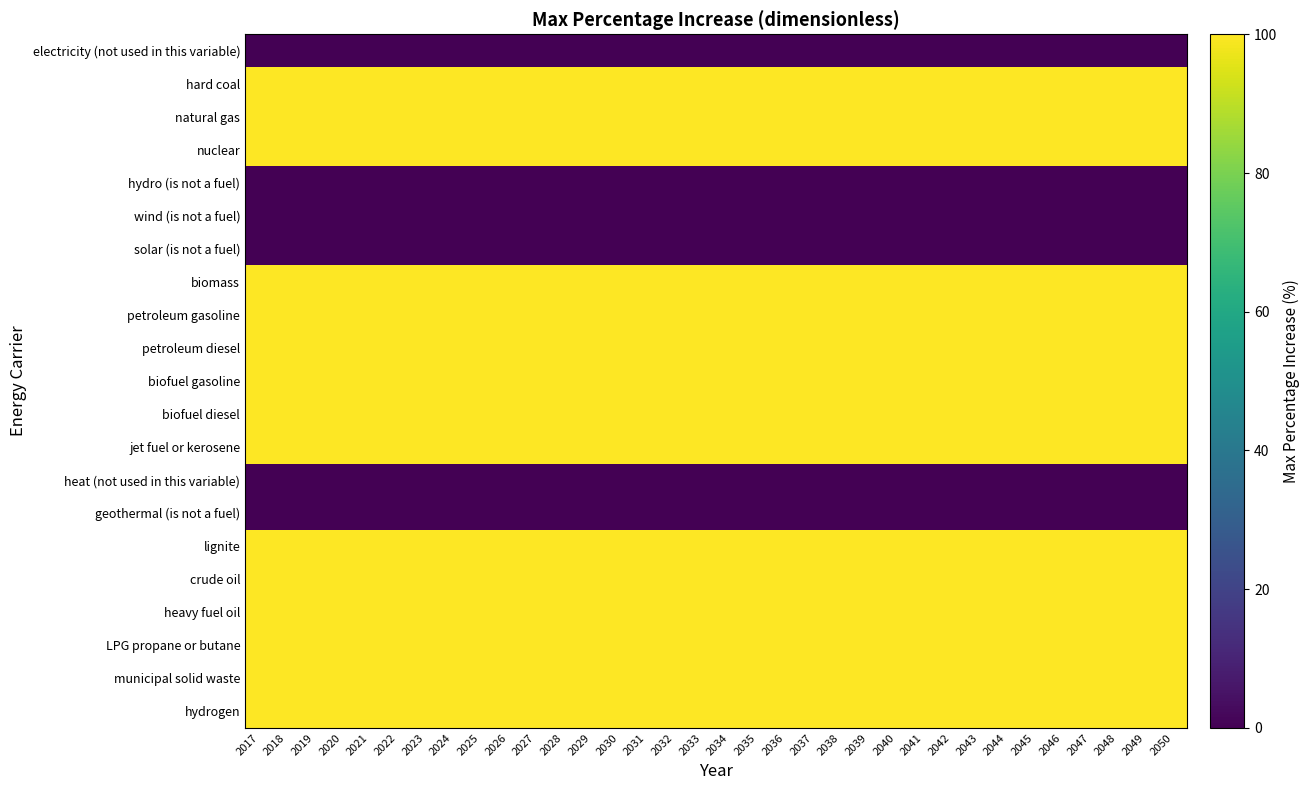

Reading left to right, what are all the values shown in this chart?

electricity (not used in this variable): 2017=0	2018=0	2019=0	2020=0	2021=0	2022=0	2023=0	2024=0	2025=0	2026=0	2027=0	2028=0	2029=0	2030=0	2031=0	2032=0	2033=0	2034=0	2035=0	2036=0	2037=0	2038=0	2039=0	2040=0	2041=0	2042=0	2043=0	2044=0	2045=0	2046=0	2047=0	2048=0	2049=0	2050=0
hard coal: 2017=100	2018=100	2019=100	2020=100	2021=100	2022=100	2023=100	2024=100	2025=100	2026=100	2027=100	2028=100	2029=100	2030=100	2031=100	2032=100	2033=100	2034=100	2035=100	2036=100	2037=100	2038=100	2039=100	2040=100	2041=100	2042=100	2043=100	2044=100	2045=100	2046=100	2047=100	2048=100	2049=100	2050=100
natural gas: 2017=100	2018=100	2019=100	2020=100	2021=100	2022=100	2023=100	2024=100	2025=100	2026=100	2027=100	2028=100	2029=100	2030=100	2031=100	2032=100	2033=100	2034=100	2035=100	2036=100	2037=100	2038=100	2039=100	2040=100	2041=100	2042=100	2043=100	2044=100	2045=100	2046=100	2047=100	2048=100	2049=100	2050=100
nuclear: 2017=100	2018=100	2019=100	2020=100	2021=100	2022=100	2023=100	2024=100	2025=100	2026=100	2027=100	2028=100	2029=100	2030=100	2031=100	2032=100	2033=100	2034=100	2035=100	2036=100	2037=100	2038=100	2039=100	2040=100	2041=100	2042=100	2043=100	2044=100	2045=100	2046=100	2047=100	2048=100	2049=100	2050=100
hydro (is not a fuel): 2017=0	2018=0	2019=0	2020=0	2021=0	2022=0	2023=0	2024=0	2025=0	2026=0	2027=0	2028=0	2029=0	2030=0	2031=0	2032=0	2033=0	2034=0	2035=0	2036=0	2037=0	2038=0	2039=0	2040=0	2041=0	2042=0	2043=0	2044=0	2045=0	2046=0	2047=0	2048=0	2049=0	2050=0
wind (is not a fuel): 2017=0	2018=0	2019=0	2020=0	2021=0	2022=0	2023=0	2024=0	2025=0	2026=0	2027=0	2028=0	2029=0	2030=0	2031=0	2032=0	2033=0	2034=0	2035=0	2036=0	2037=0	2038=0	2039=0	2040=0	2041=0	2042=0	2043=0	2044=0	2045=0	2046=0	2047=0	2048=0	2049=0	2050=0
solar (is not a fuel): 2017=0	2018=0	2019=0	2020=0	2021=0	2022=0	2023=0	2024=0	2025=0	2026=0	2027=0	2028=0	2029=0	2030=0	2031=0	2032=0	2033=0	2034=0	2035=0	2036=0	2037=0	2038=0	2039=0	2040=0	2041=0	2042=0	2043=0	2044=0	2045=0	2046=0	2047=0	2048=0	2049=0	2050=0
biomass: 2017=100	2018=100	2019=100	2020=100	2021=100	2022=100	2023=100	2024=100	2025=100	2026=100	2027=100	2028=100	2029=100	2030=100	2031=100	2032=100	2033=100	2034=100	2035=100	2036=100	2037=100	2038=100	2039=100	2040=100	2041=100	2042=100	2043=100	2044=100	2045=100	2046=100	2047=100	2048=100	2049=100	2050=100
petroleum gasoline: 2017=100	2018=100	2019=100	2020=100	2021=100	2022=100	2023=100	2024=100	2025=100	2026=100	2027=100	2028=100	2029=100	2030=100	2031=100	2032=100	2033=100	2034=100	2035=100	2036=100	2037=100	2038=100	2039=100	2040=100	2041=100	2042=100	2043=100	2044=100	2045=100	2046=100	2047=100	2048=100	2049=100	2050=100
petroleum diesel: 2017=100	2018=100	2019=100	2020=100	2021=100	2022=100	2023=100	2024=100	2025=100	2026=100	2027=100	2028=100	2029=100	2030=100	2031=100	2032=100	2033=100	2034=100	2035=100	2036=100	2037=100	2038=100	2039=100	2040=100	2041=100	2042=100	2043=100	2044=100	2045=100	2046=100	2047=100	2048=100	2049=100	2050=100
biofuel gasoline: 2017=100	2018=100	2019=100	2020=100	2021=100	2022=100	2023=100	2024=100	2025=100	2026=100	2027=100	2028=100	2029=100	2030=100	2031=100	2032=100	2033=100	2034=100	2035=100	2036=100	2037=100	2038=100	2039=100	2040=100	2041=100	2042=100	2043=100	2044=100	2045=100	2046=100	2047=100	2048=100	2049=100	2050=100
biofuel diesel: 2017=100	2018=100	2019=100	2020=100	2021=100	2022=100	2023=100	2024=100	2025=100	2026=100	2027=100	2028=100	2029=100	2030=100	2031=100	2032=100	2033=100	2034=100	2035=100	2036=100	2037=100	2038=100	2039=100	2040=100	2041=100	2042=100	2043=100	2044=100	2045=100	2046=100	2047=100	2048=100	2049=100	2050=100
jet fuel or kerosene: 2017=100	2018=100	2019=100	2020=100	2021=100	2022=100	2023=100	2024=100	2025=100	2026=100	2027=100	2028=100	2029=100	2030=100	2031=100	2032=100	2033=100	2034=100	2035=100	2036=100	2037=100	2038=100	2039=100	2040=100	2041=100	2042=100	2043=100	2044=100	2045=100	2046=100	2047=100	2048=100	2049=100	2050=100
heat (not used in this variable): 2017=0	2018=0	2019=0	2020=0	2021=0	2022=0	2023=0	2024=0	2025=0	2026=0	2027=0	2028=0	2029=0	2030=0	2031=0	2032=0	2033=0	2034=0	2035=0	2036=0	2037=0	2038=0	2039=0	2040=0	2041=0	2042=0	2043=0	2044=0	2045=0	2046=0	2047=0	2048=0	2049=0	2050=0
geothermal (is not a fuel): 2017=0	2018=0	2019=0	2020=0	2021=0	2022=0	2023=0	2024=0	2025=0	2026=0	2027=0	2028=0	2029=0	2030=0	2031=0	2032=0	2033=0	2034=0	2035=0	2036=0	2037=0	2038=0	2039=0	2040=0	2041=0	2042=0	2043=0	2044=0	2045=0	2046=0	2047=0	2048=0	2049=0	2050=0
lignite: 2017=100	2018=100	2019=100	2020=100	2021=100	2022=100	2023=100	2024=100	2025=100	2026=100	2027=100	2028=100	2029=100	2030=100	2031=100	2032=100	2033=100	2034=100	2035=100	2036=100	2037=100	2038=100	2039=100	2040=100	2041=100	2042=100	2043=100	2044=100	2045=100	2046=100	2047=100	2048=100	2049=100	2050=100
crude oil: 2017=100	2018=100	2019=100	2020=100	2021=100	2022=100	2023=100	2024=100	2025=100	2026=100	2027=100	2028=100	2029=100	2030=100	2031=100	2032=100	2033=100	2034=100	2035=100	2036=100	2037=100	2038=100	2039=100	2040=100	2041=100	2042=100	2043=100	2044=100	2045=100	2046=100	2047=100	2048=100	2049=100	2050=100
heavy fuel oil: 2017=100	2018=100	2019=100	2020=100	2021=100	2022=100	2023=100	2024=100	2025=100	2026=100	2027=100	2028=100	2029=100	2030=100	2031=100	2032=100	2033=100	2034=100	2035=100	2036=100	2037=100	2038=100	2039=100	2040=100	2041=100	2042=100	2043=100	2044=100	2045=100	2046=100	2047=100	2048=100	2049=100	2050=100
LPG propane or butane: 2017=100	2018=100	2019=100	2020=100	2021=100	2022=100	2023=100	2024=100	2025=100	2026=100	2027=100	2028=100	2029=100	2030=100	2031=100	2032=100	2033=100	2034=100	2035=100	2036=100	2037=100	2038=100	2039=100	2040=100	2041=100	2042=100	2043=100	2044=100	2045=100	2046=100	2047=100	2048=100	2049=100	2050=100
municipal solid waste: 2017=100	2018=100	2019=100	2020=100	2021=100	2022=100	2023=100	2024=100	2025=100	2026=100	2027=100	2028=100	2029=100	2030=100	2031=100	2032=100	2033=100	2034=100	2035=100	2036=100	2037=100	2038=100	2039=100	2040=100	2041=100	2042=100	2043=100	2044=100	2045=100	2046=100	2047=100	2048=100	2049=100	2050=100
hydrogen: 2017=100	2018=100	2019=100	2020=100	2021=100	2022=100	2023=100	2024=100	2025=100	2026=100	2027=100	2028=100	2029=100	2030=100	2031=100	2032=100	2033=100	2034=100	2035=100	2036=100	2037=100	2038=100	2039=100	2040=100	2041=100	2042=100	2043=100	2044=100	2045=100	2046=100	2047=100	2048=100	2049=100	2050=100